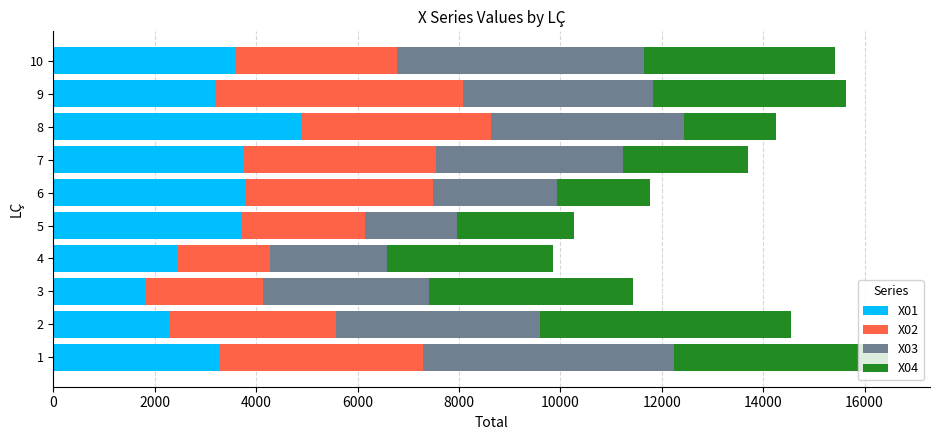

What is the difference between the X01 values at 6 and 4?

1344.4